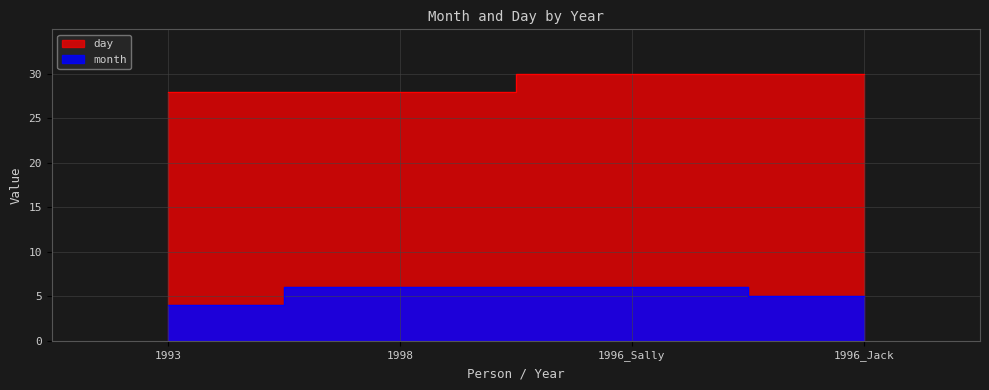

True or false: day and month intersect in this chart.

False